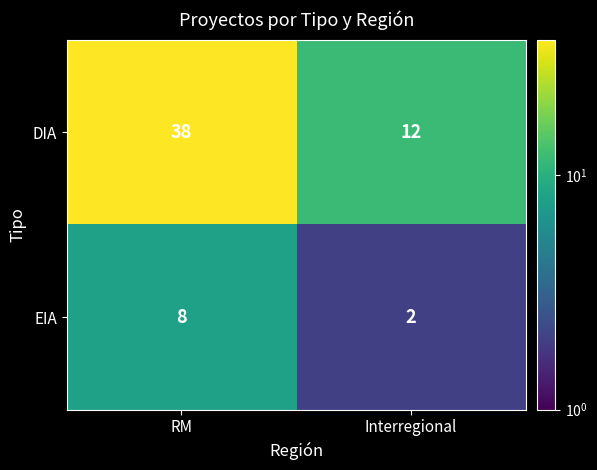

At which label does DIA reach its peak?

RM